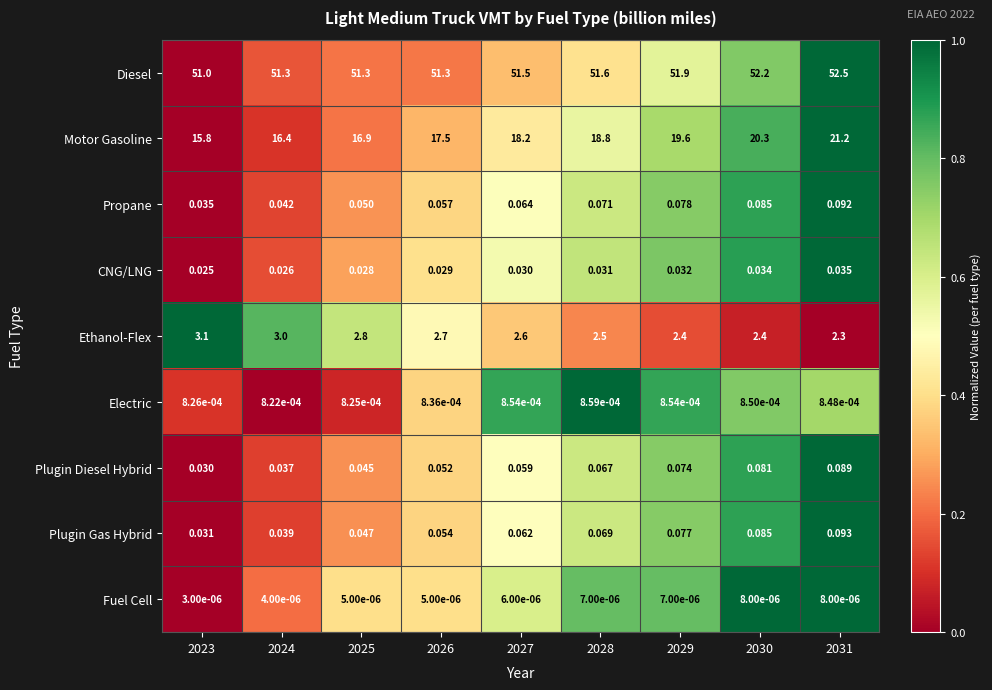

At which category is the sum across all series the highest?

2031